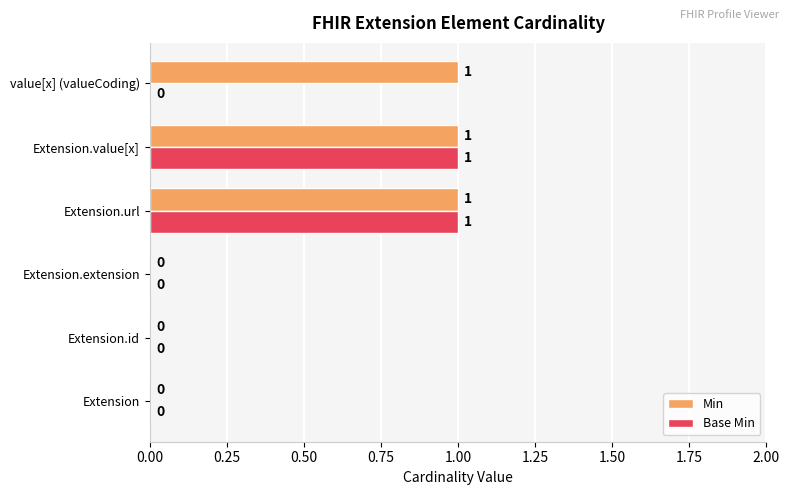

Is the value of Min at Extension.id greater than the value of Base Min at Extension.value[x]?

No